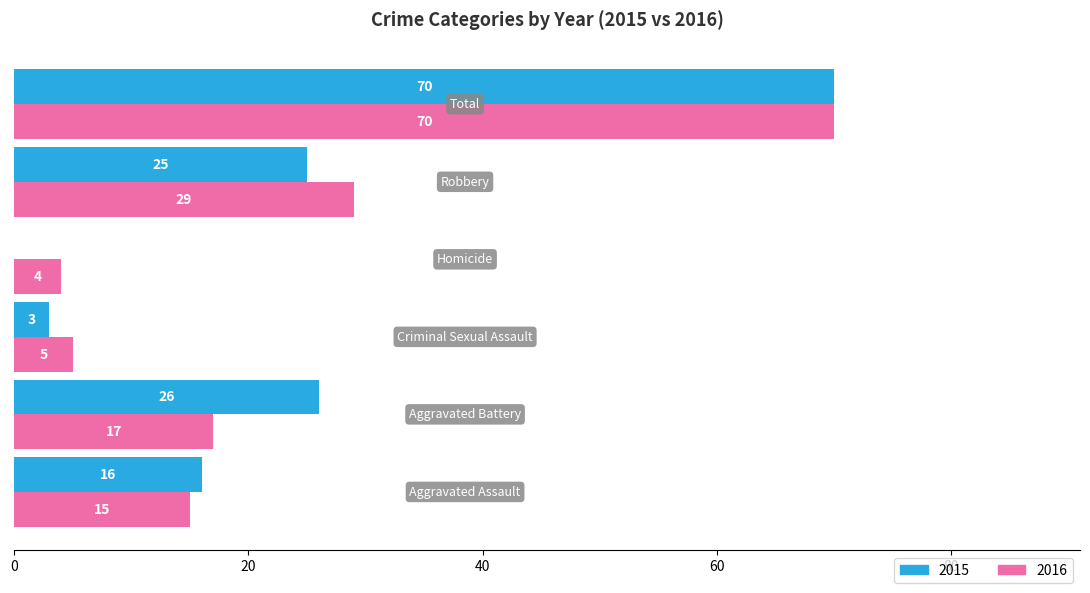

What is the maximum value for 2015?

70